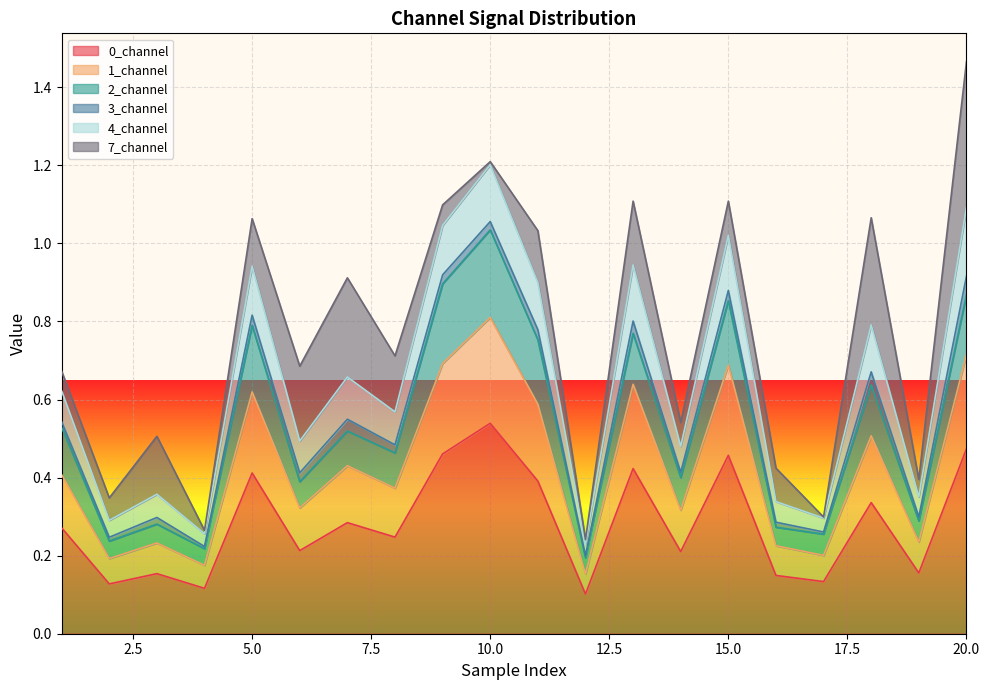

What is the minimum value for 4_channel?

0.2